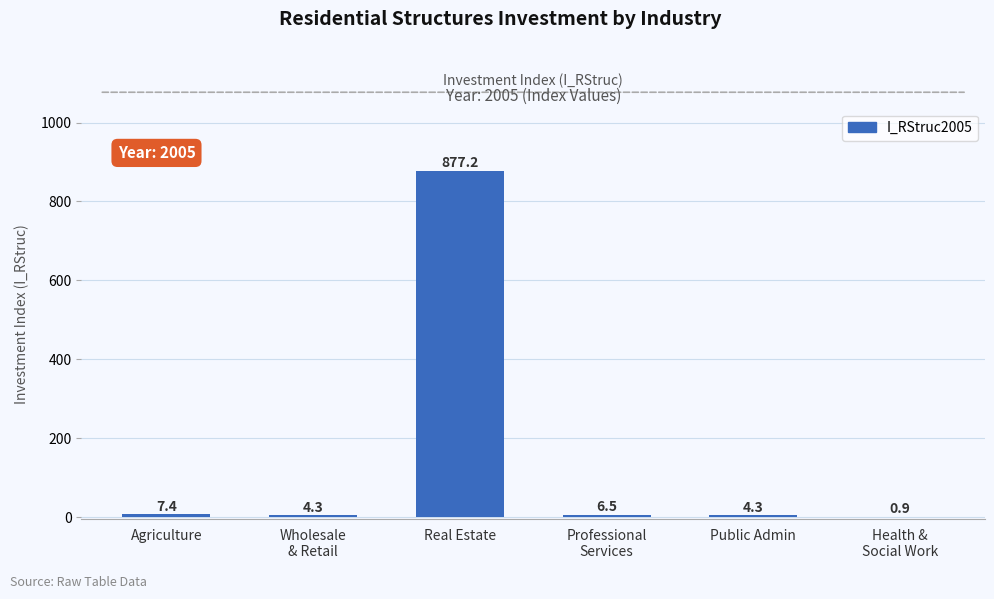

Reading left to right, list all the values displayed in this chart.

7.4	4.3	877.2	6.5	4.3	0.9